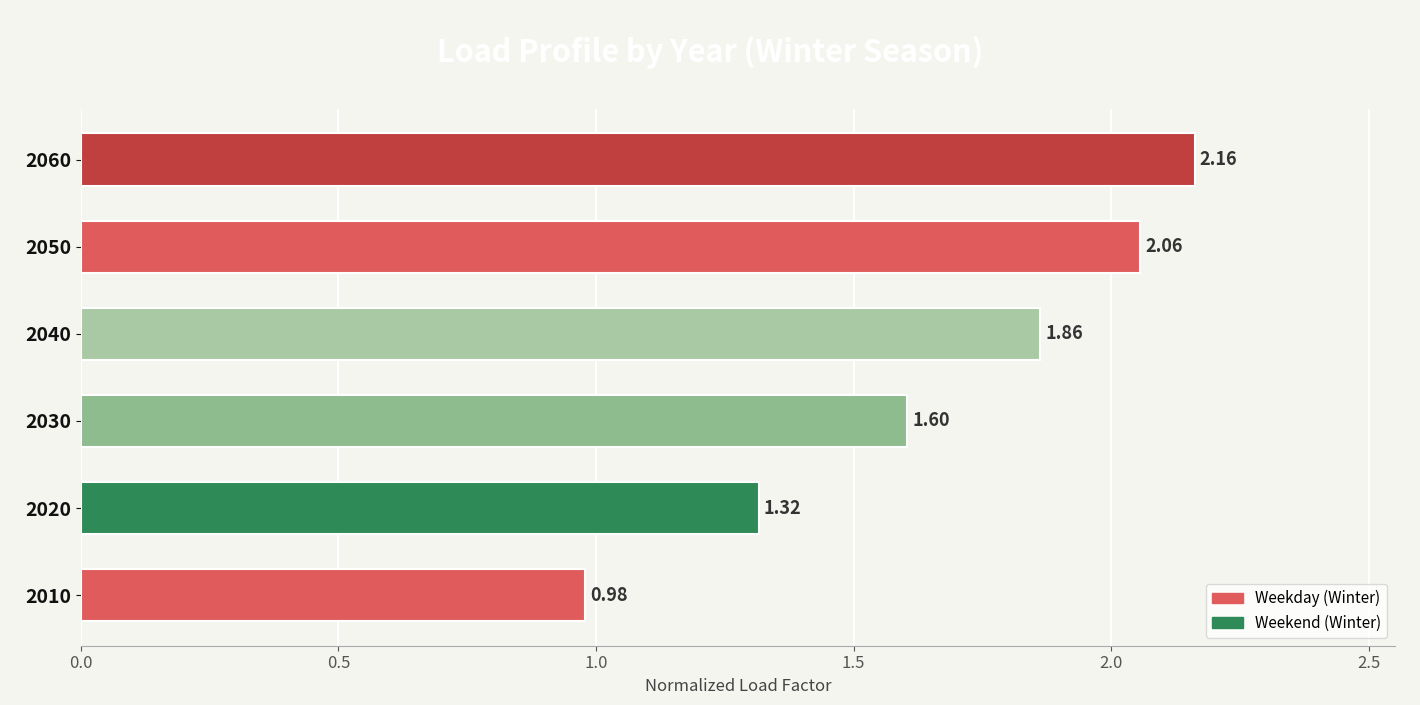

Rank the categories by value from lowest to highest.

2010, 2020, 2030, 2040, 2050, 2060